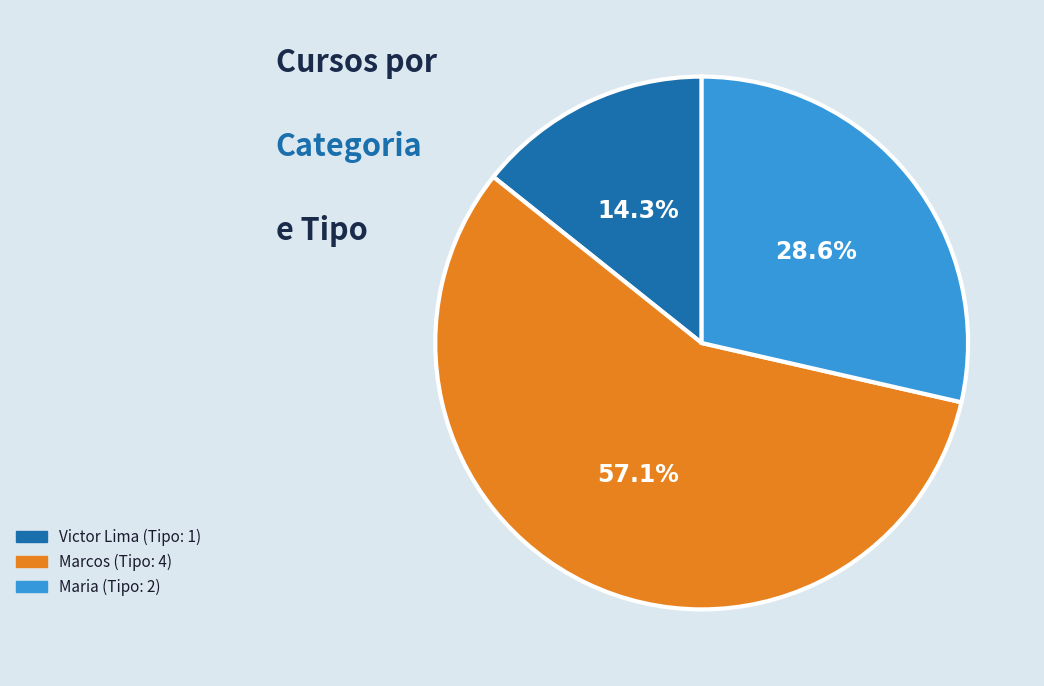

To the nearest percent, what portion does Maria represent?

29%